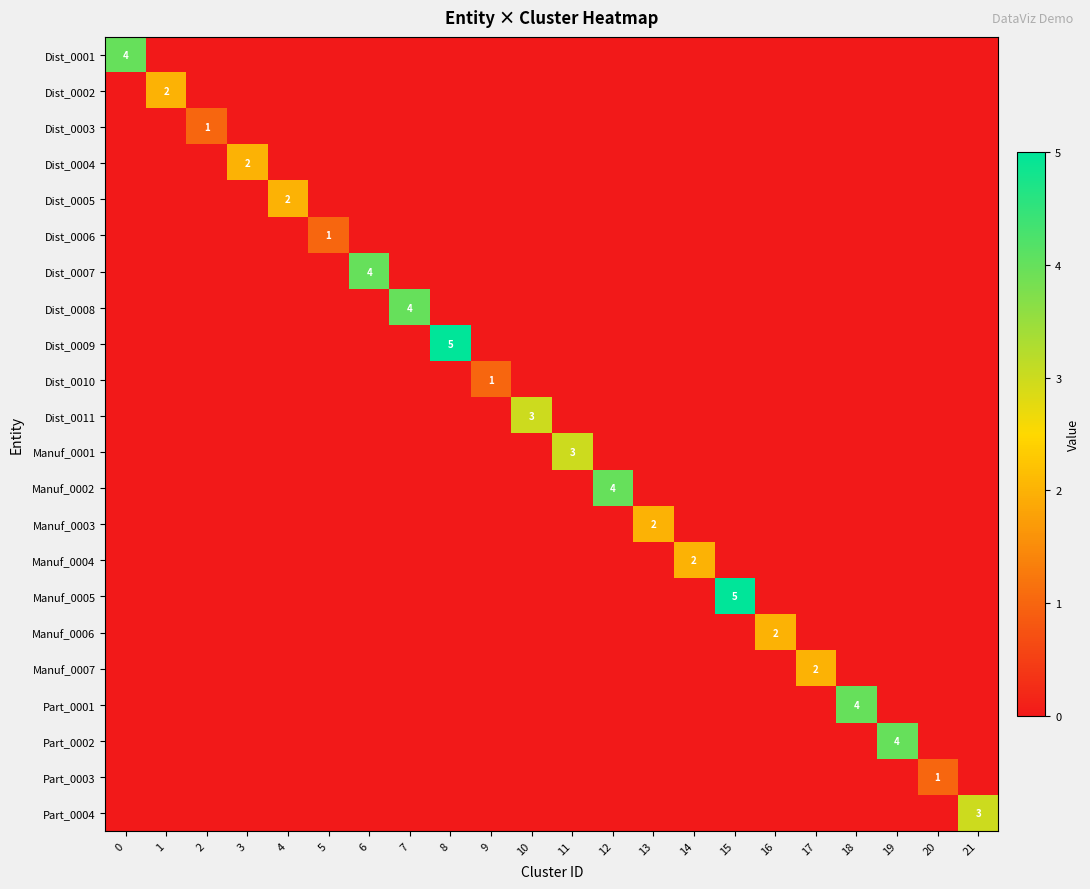

True or false: row_8 has a value of 0 at 17.

True